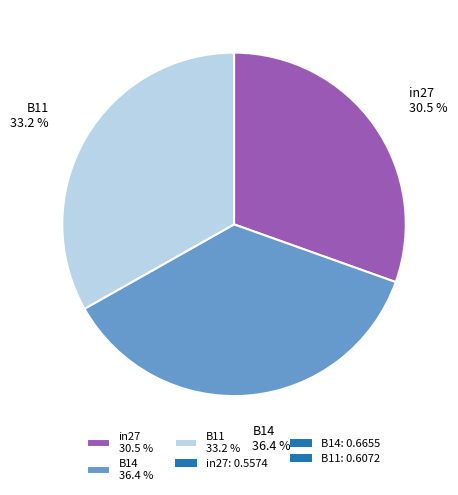

What percentage is NOT represented by B11?

66.8%